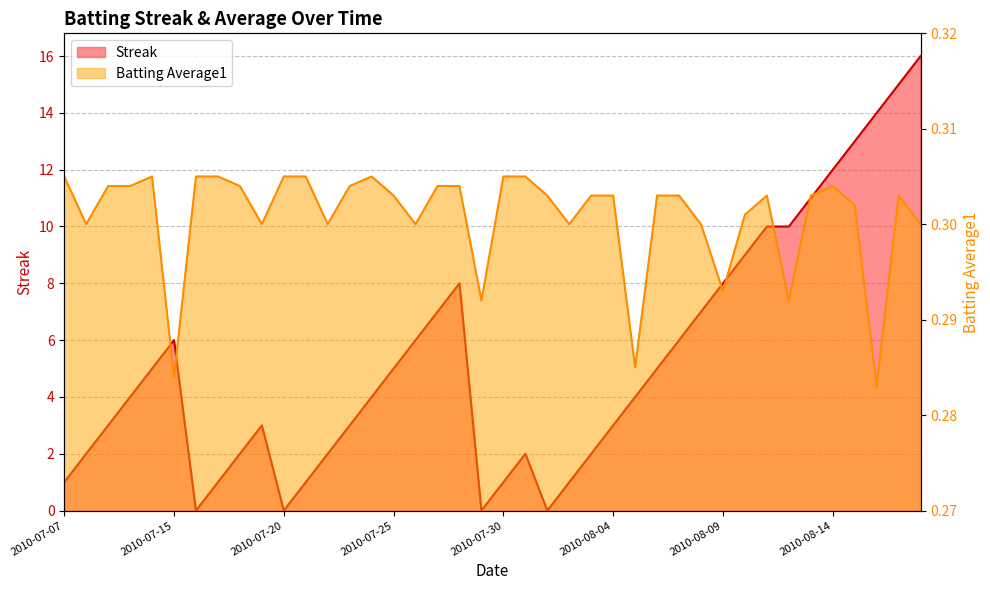

Which category has the lowest value in the Streak series?

2010-07-16